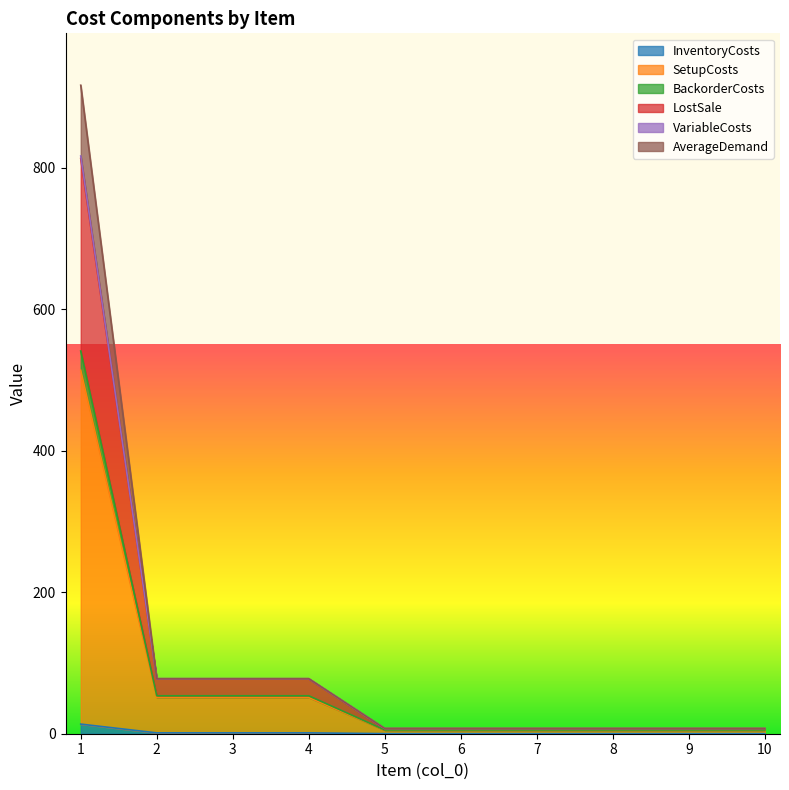

What is the value of the InventoryCosts point at the 6th from the left?

0.1